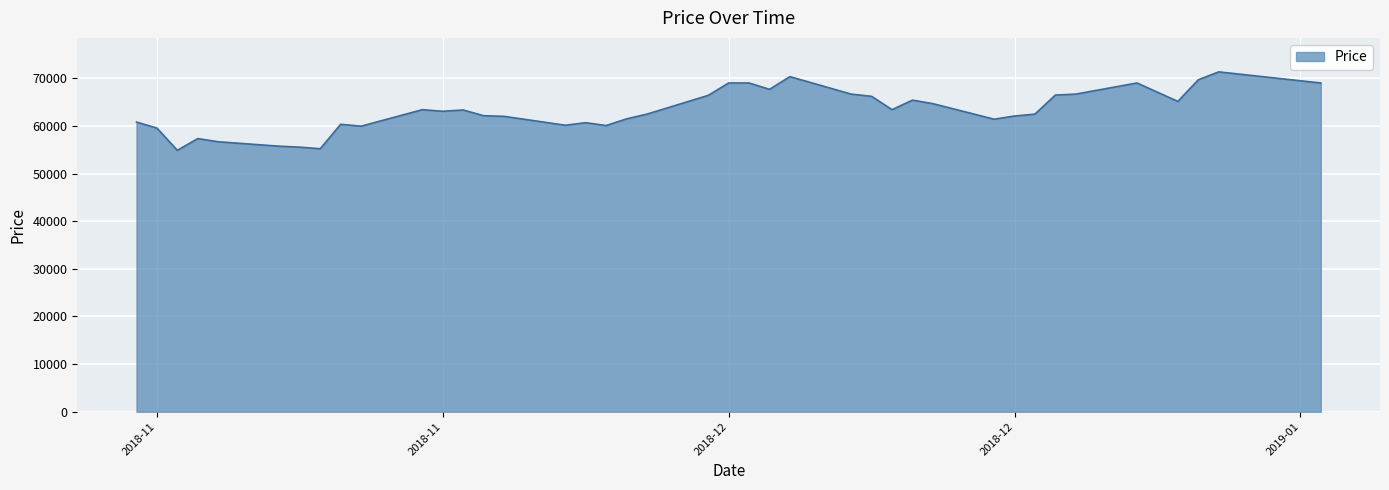

How many categories are shown in the chart?

40